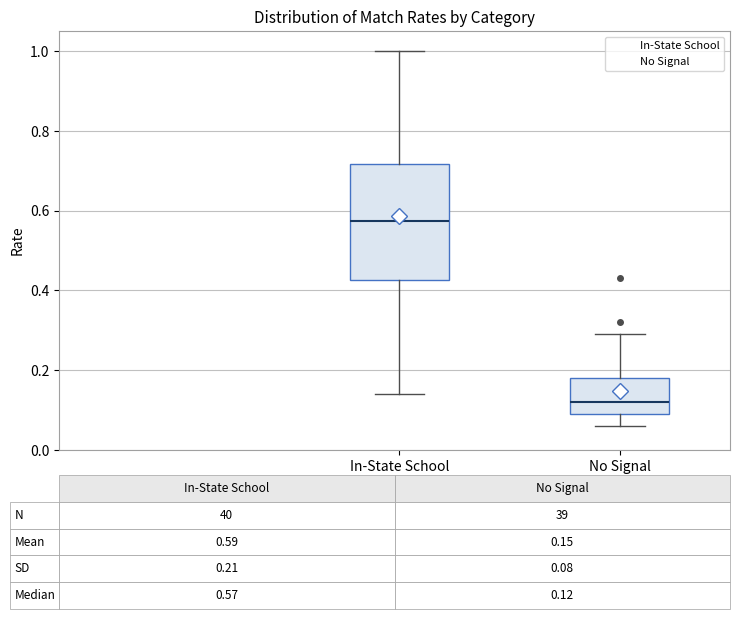

Comparing the boxes themselves (not the whiskers), which one is the tallest?

In-State School